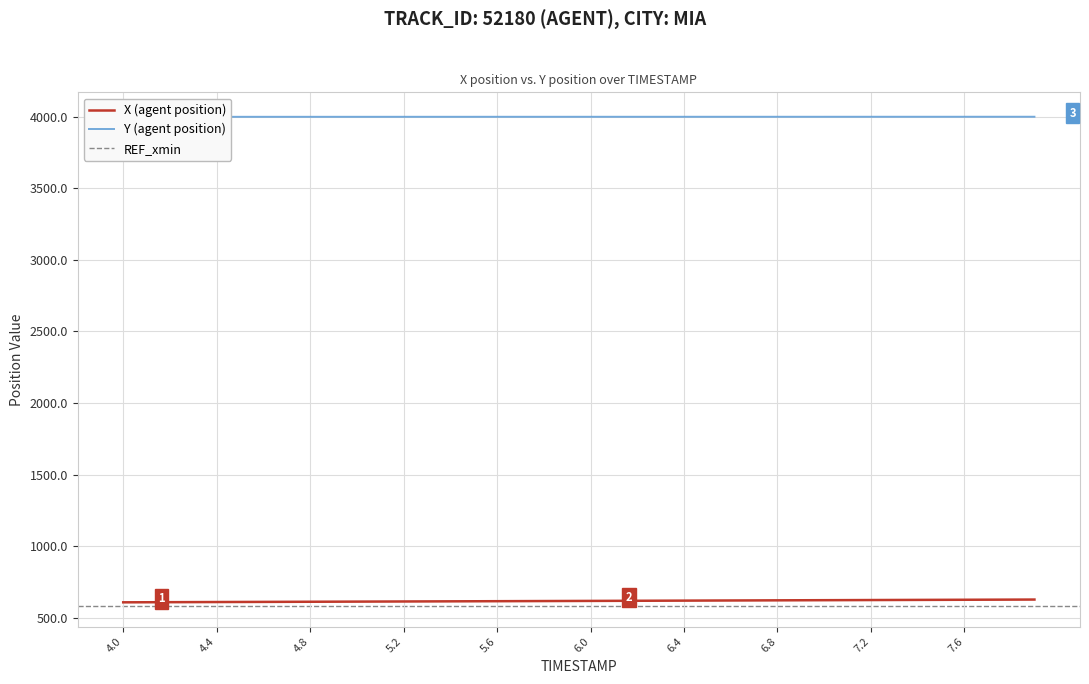

What is the difference between the maximum and minimum values in the X series?

19.4